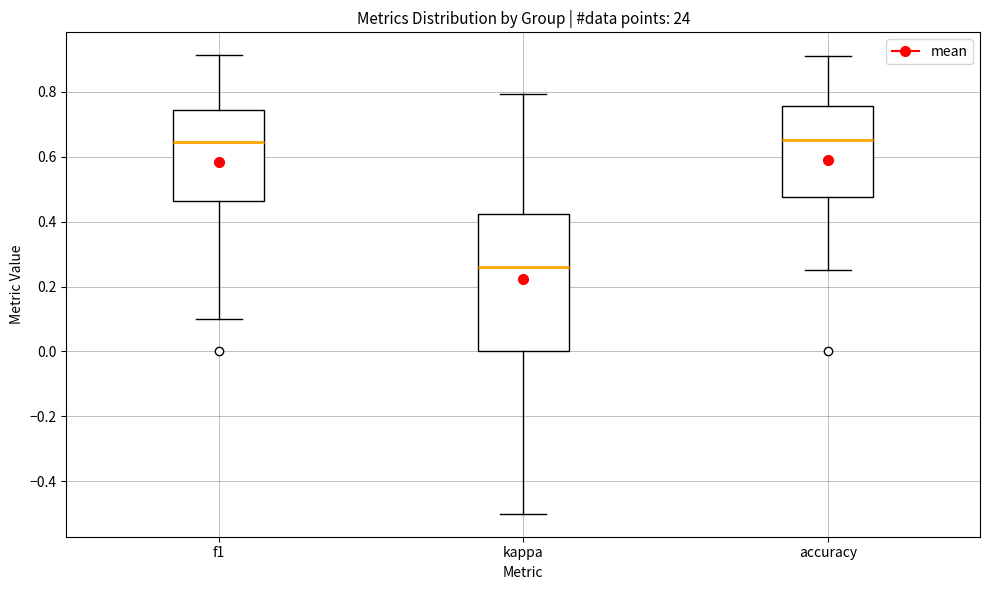

Where does the lower whisker of the box for accuracy end on the y-axis? The values are not printed on the chart, so give them approximately, as read against the axis.

0.26